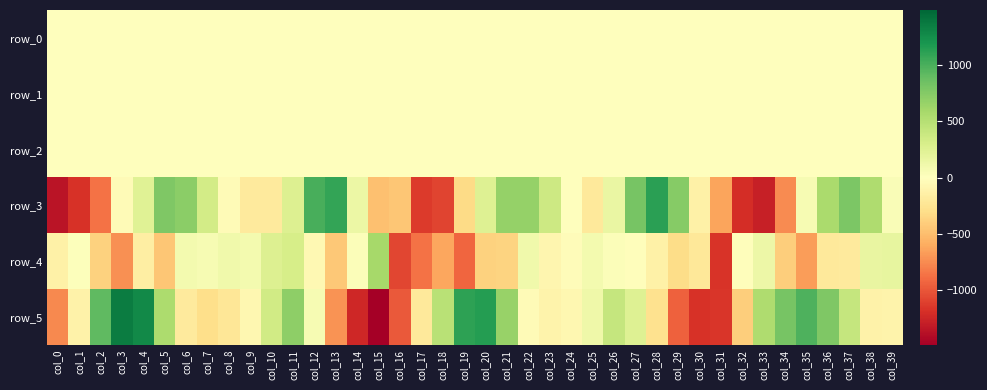

At which label is row_0 closest to 0?

col_30